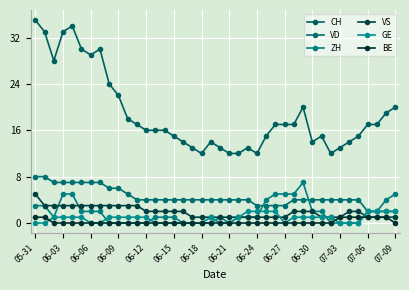

What is the sum of all CH values?

753